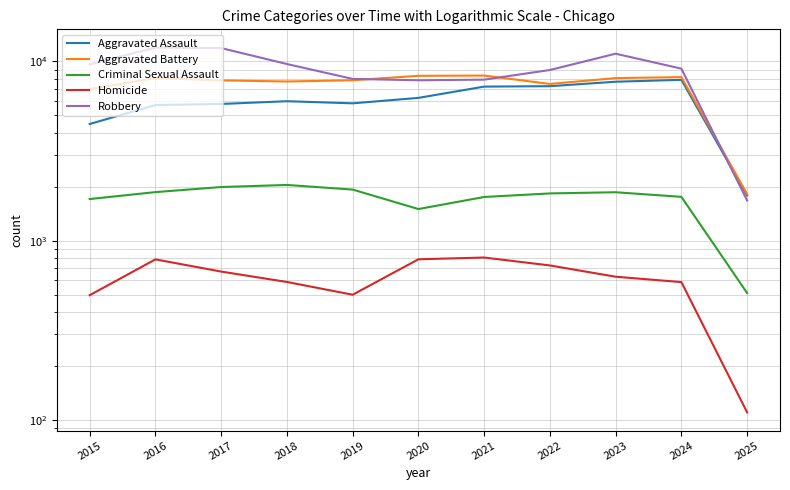

True or false: Homicide and Robbery intersect in this chart.

False